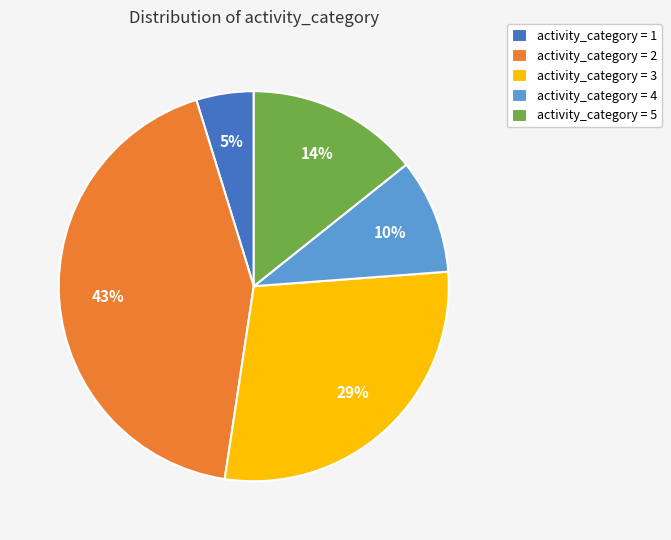

To the nearest percent, what is the difference between the largest and smallest slice percentages?

38%